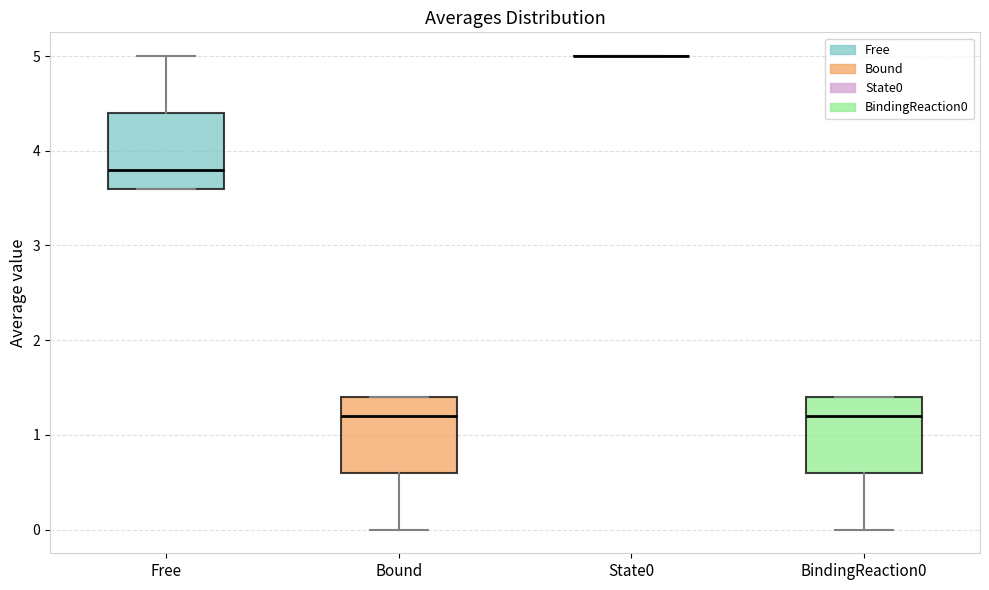

Reading left to right, read every box against the y-axis: the position of its median line, the range the box covers, and the ends of its whiskers. The values are not printed on the chart, so give them approximately, as read against the axis.

Free: median 3.8, box 3.6 to 4.4, whiskers 3.6 to 5.0
Bound: median 1.2, box 0.6 to 1.4, whiskers 0.0 to 1.4
State0: box collapsed to a line at 5.0, whiskers 5.0 to 5.0
BindingReaction0: median 1.2, box 0.6 to 1.4, whiskers 0.0 to 1.4